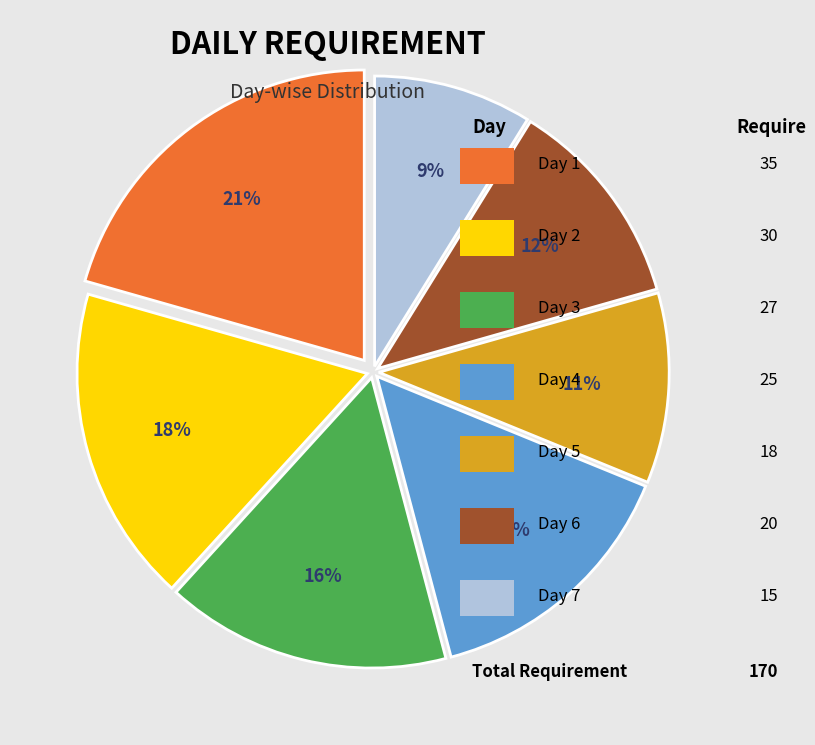

To the nearest percent, what is the difference between the largest and smallest slice percentages?

12%